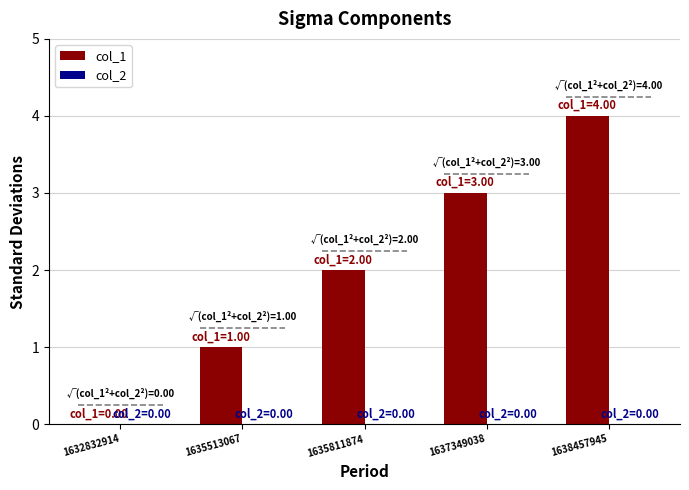

At which label is col_2 closest to 0?

1632832914